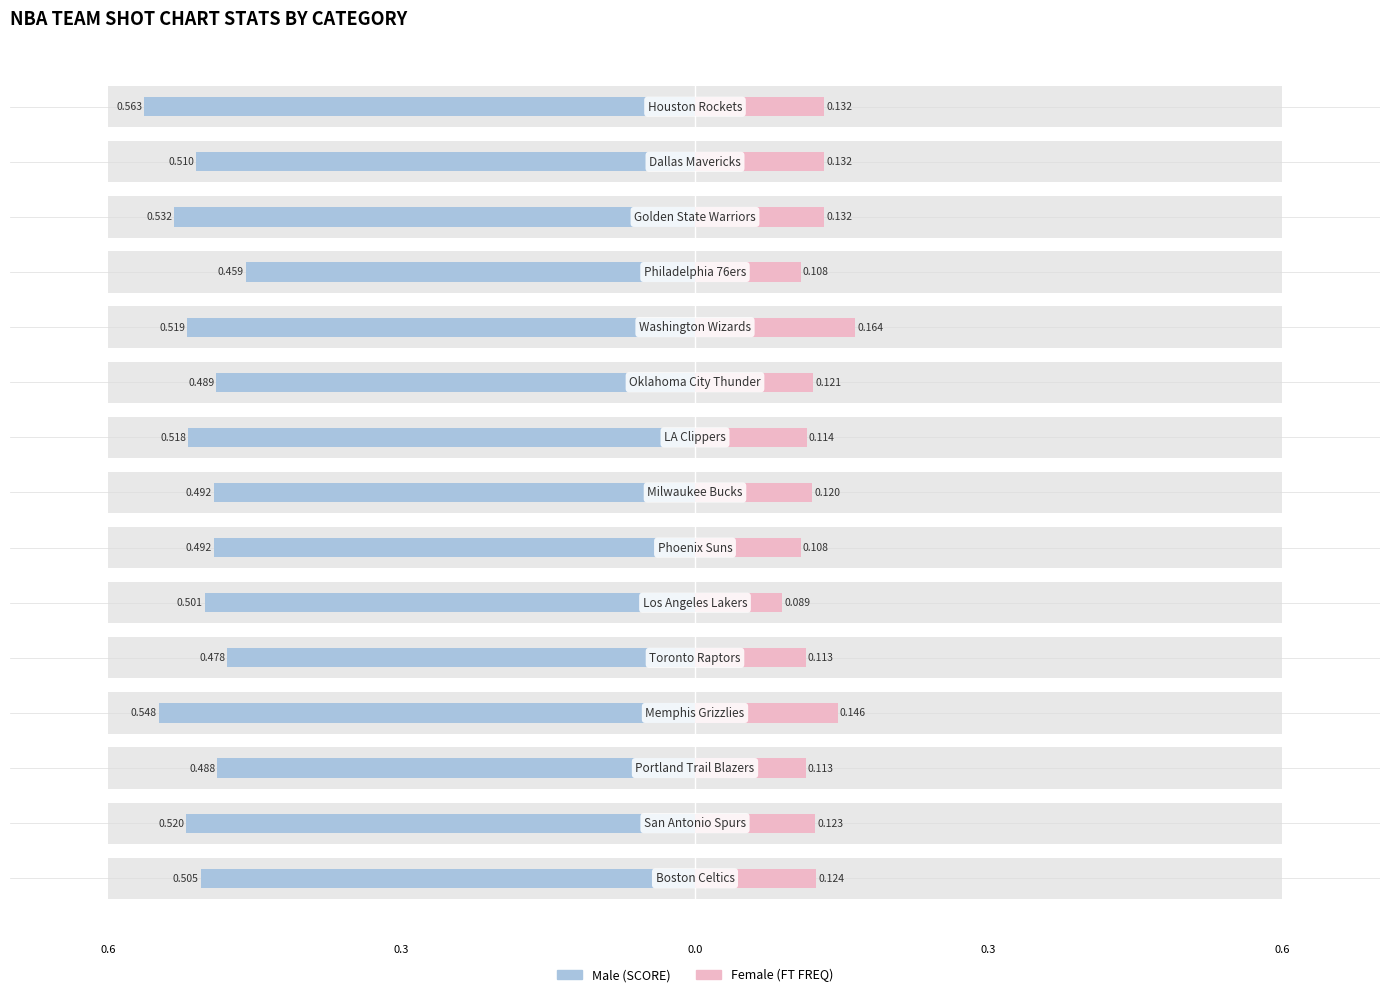

At how many categories does at least one series exceed 0?

15